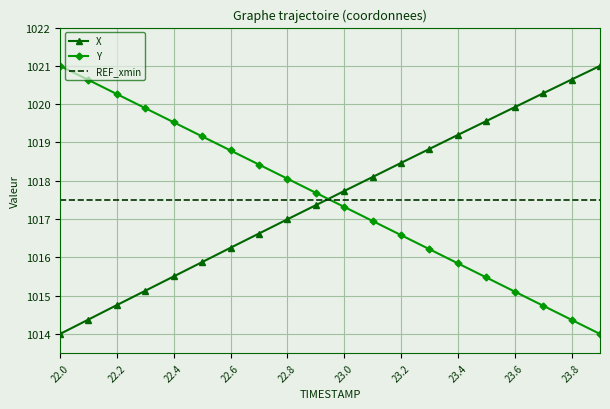

What is the greatest value displayed?

1021.0